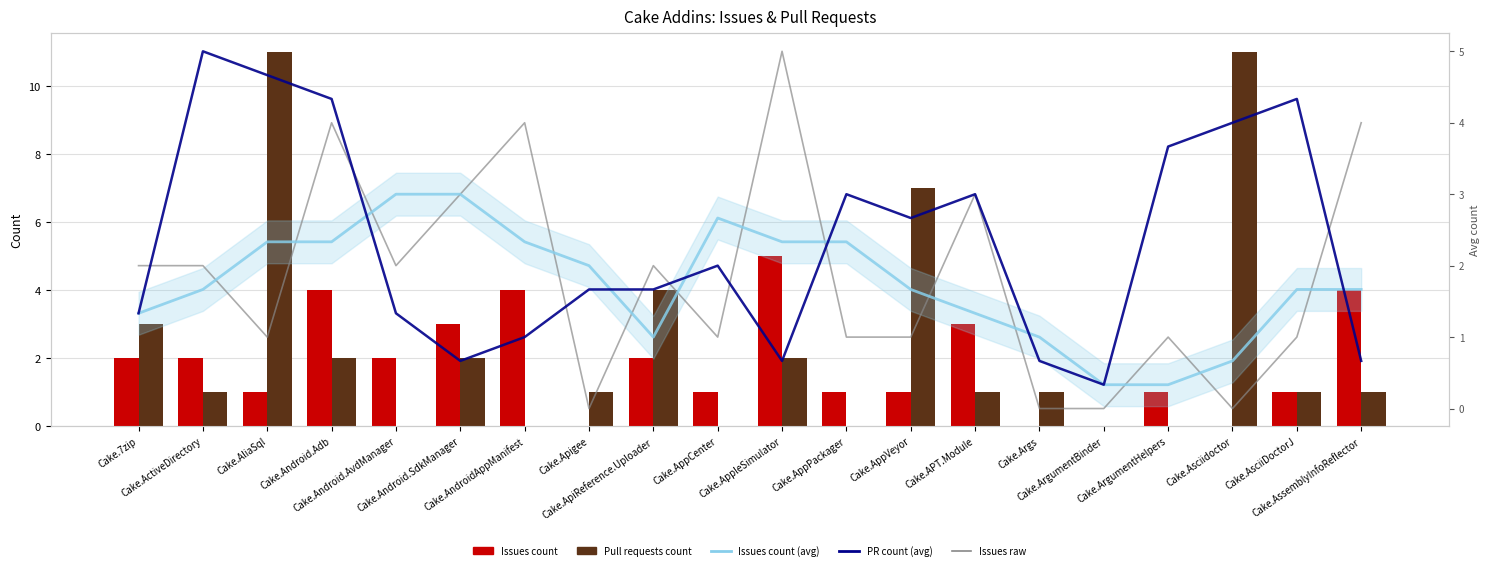

What is the approximate value of Issues count (avg) at Cake.Apigee?

2.0